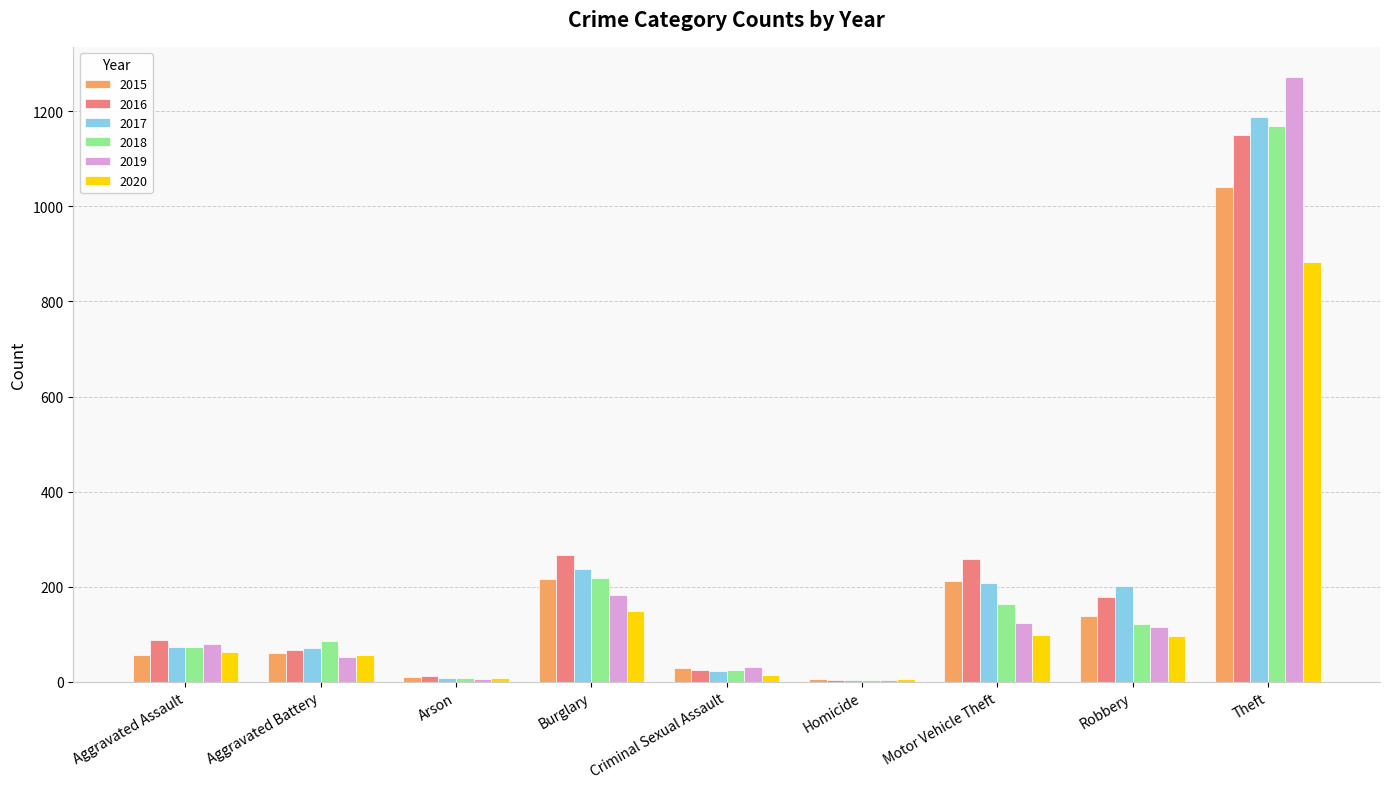

What is the sum of the 2015 values at Aggravated Battery and Burglary?

276